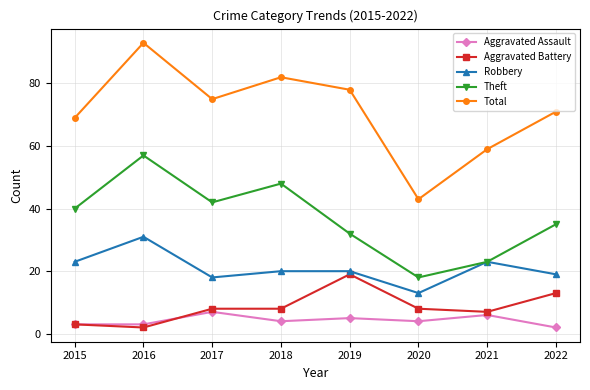

The value of Robbery at 2015 is 37. True or false?

False